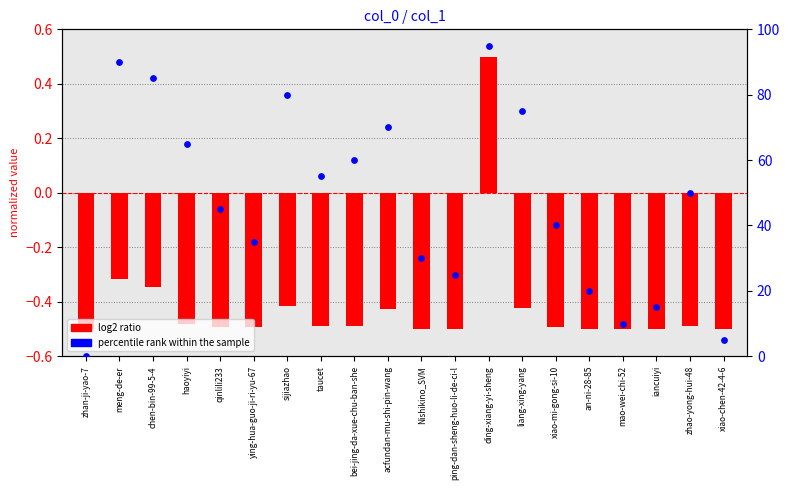

What is the change in value from mao-wei-chi-52 to zhao-yong-hui-48?

+40.0